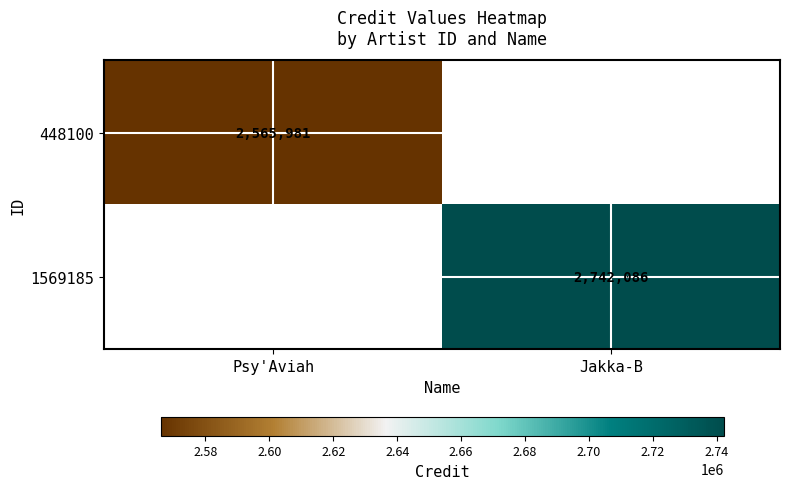

What is the total value across all series at Jakka-B?

2742086